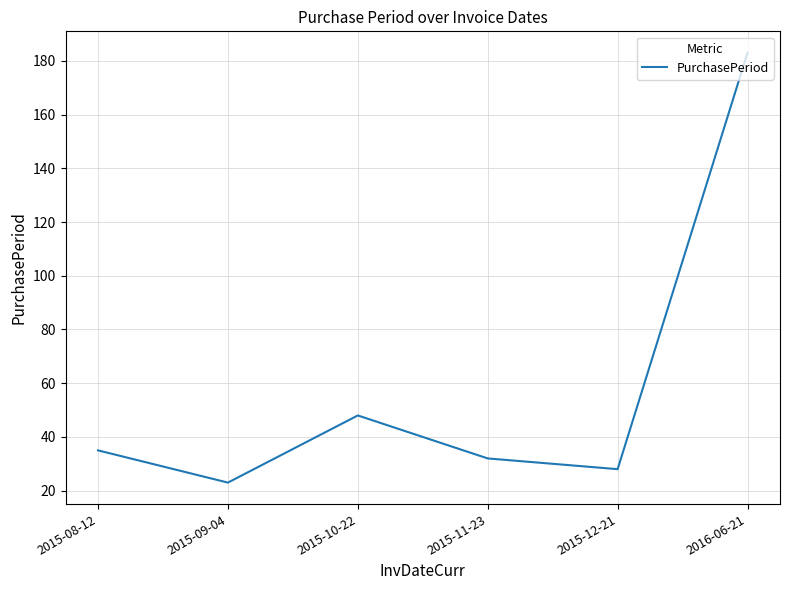

What position from the right is 2015-09-04?

5